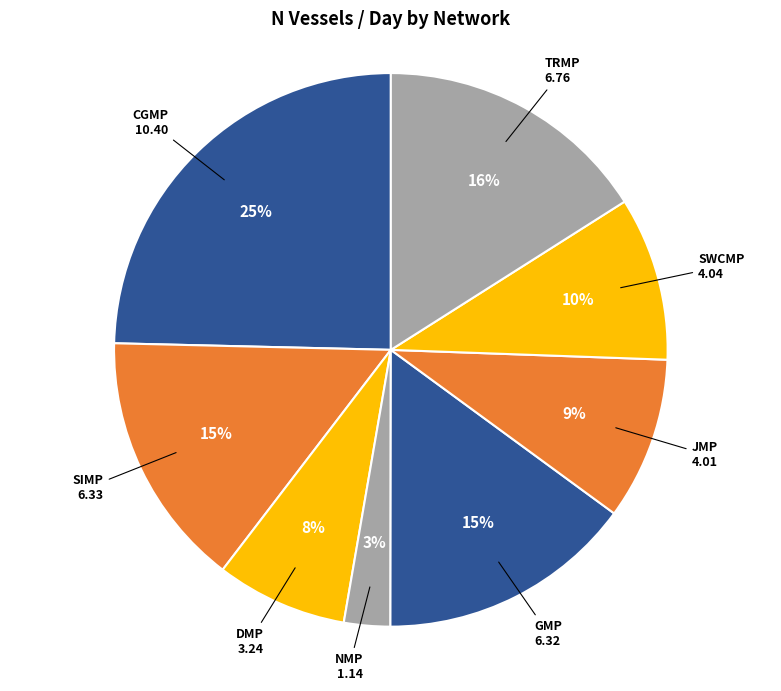

To the nearest percent, what percentage of the pie is TRMP?

16%